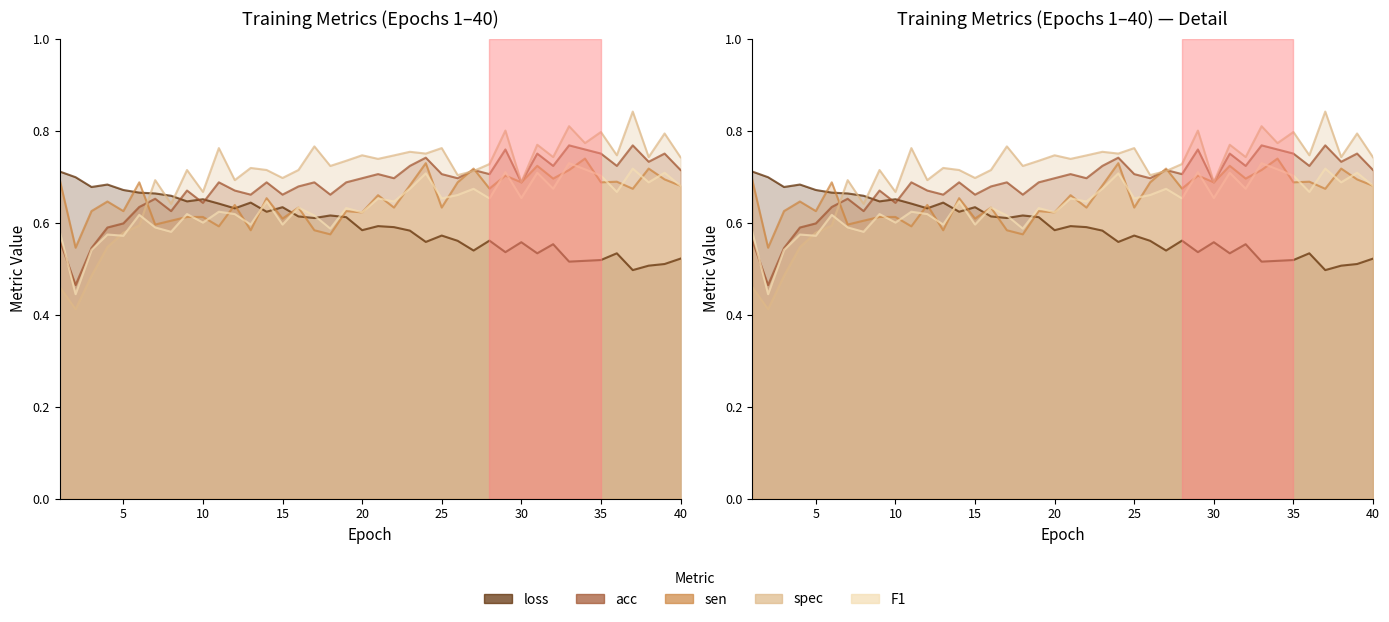

List the series in order of their peak value, lowest first.

loss, F1, sen, acc, spec